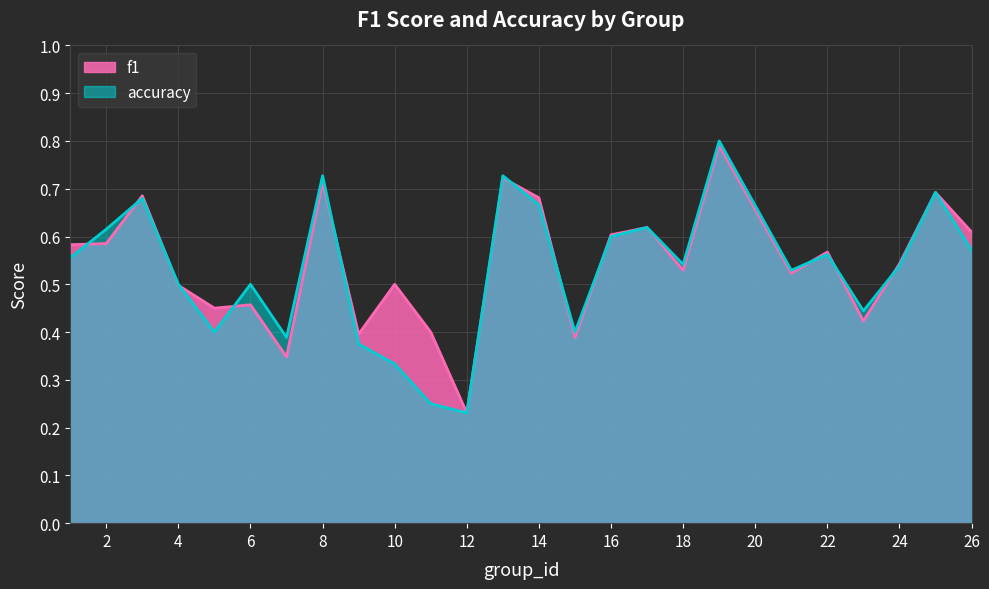

Between 19 and 24, which is larger?

19